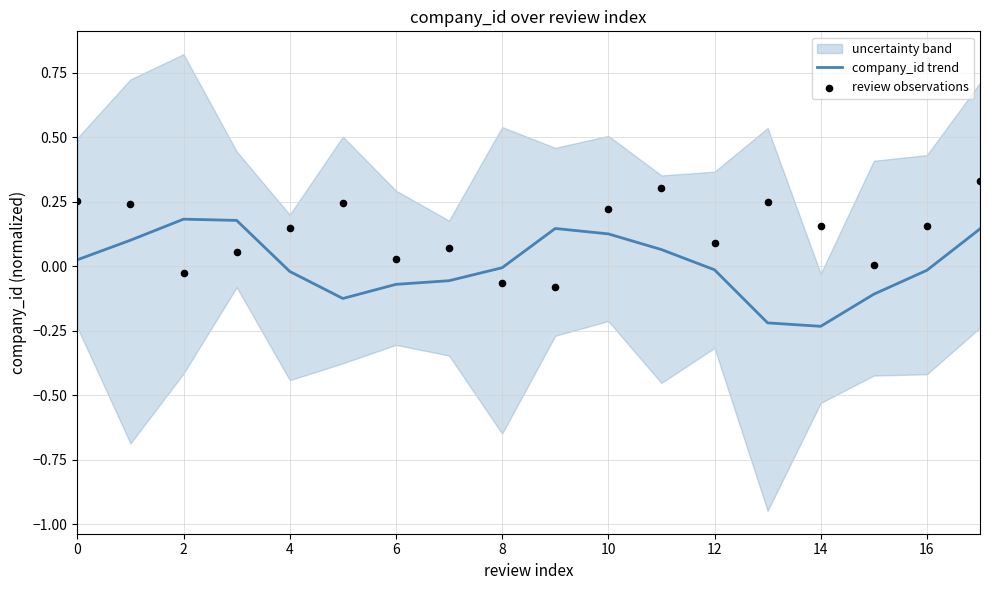

Is it true that company_id trend equals 0.0 at 2?

False